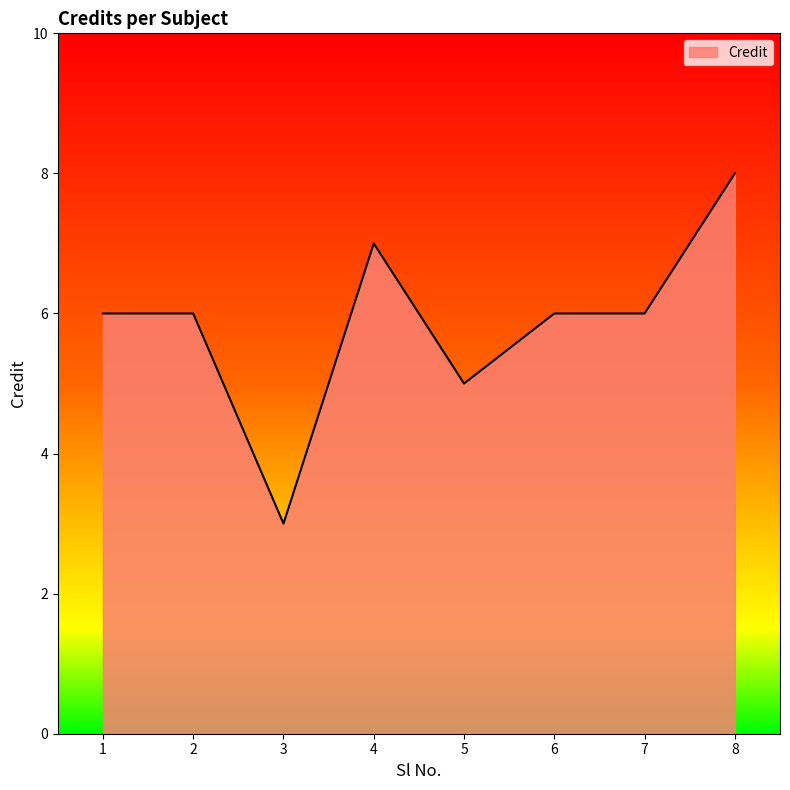

True or false: the data has more than 0 interior local peaks.

True